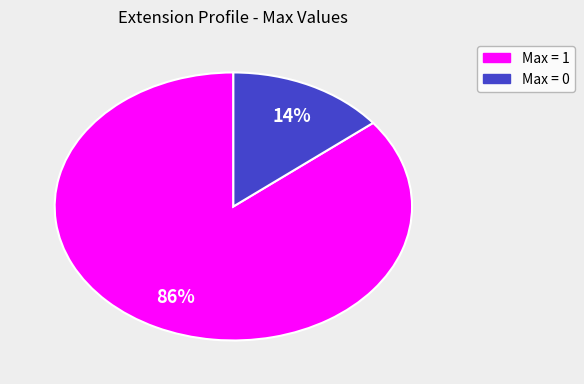

To the nearest percent, what is the average slice percentage?

50%